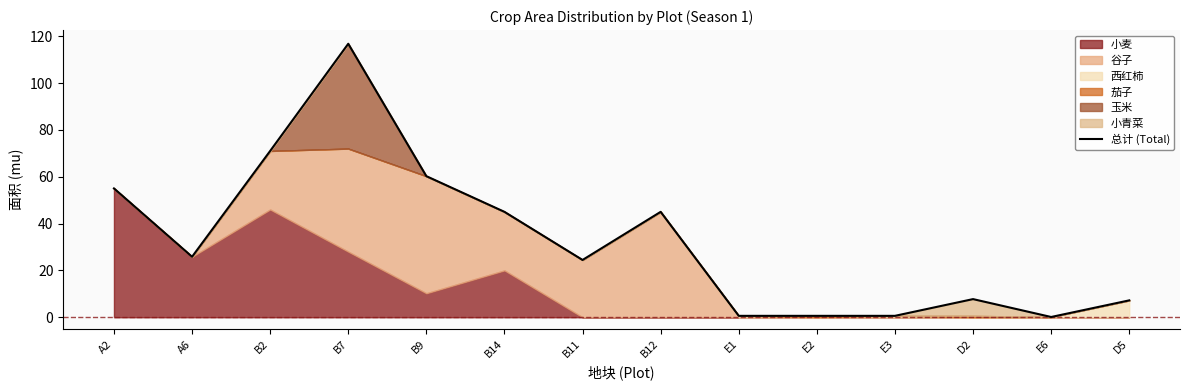

True or false: the data shows 43.2 at B11.

False